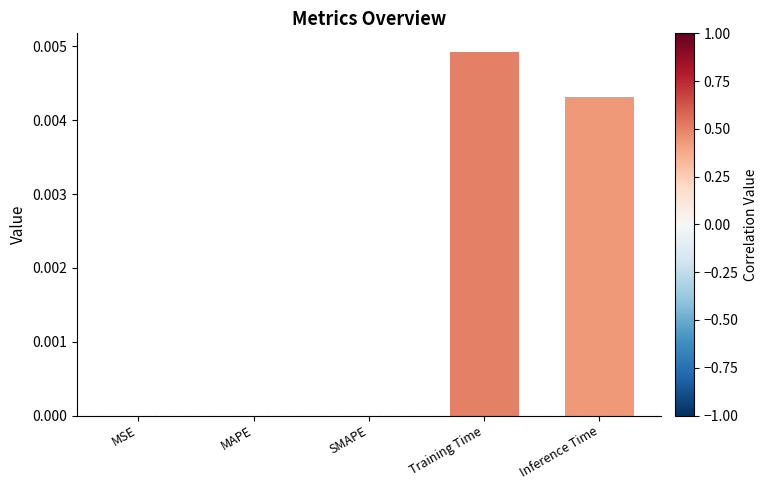

Which label corresponds to the largest value in the chart?

Training Time